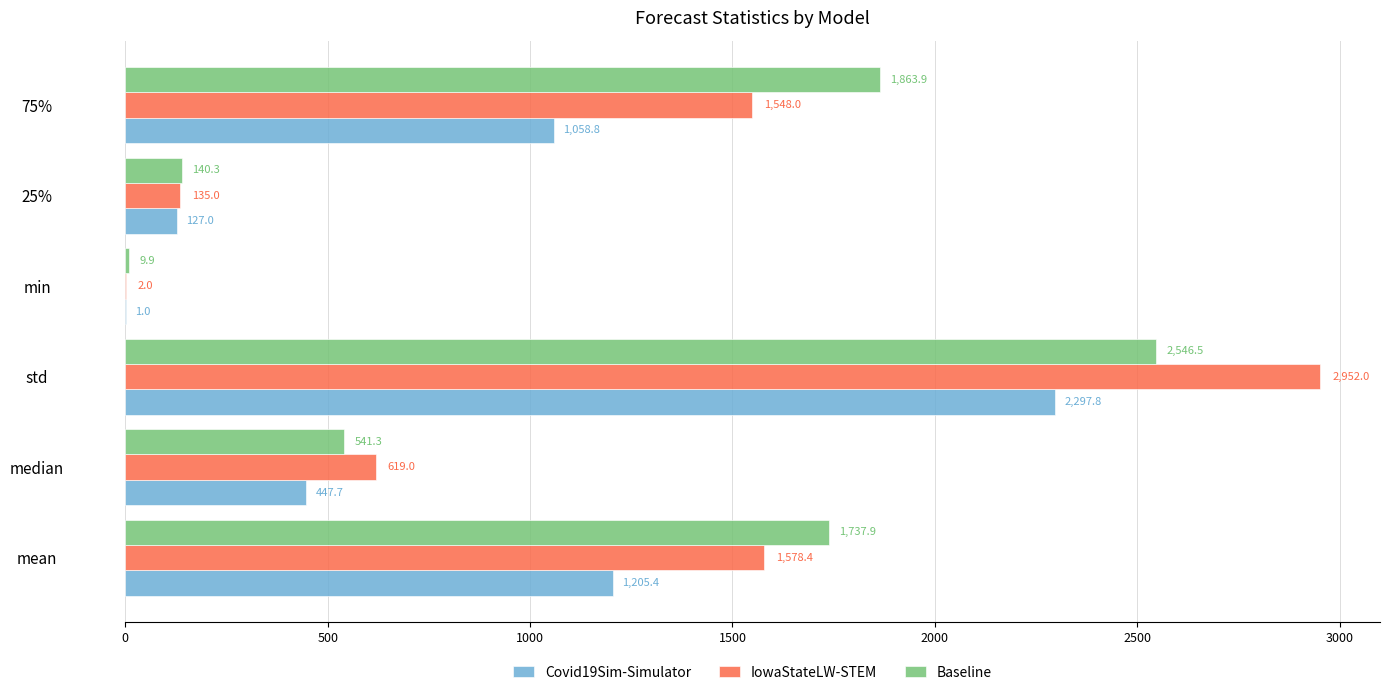

What is the sum of all Baseline values?

6839.8